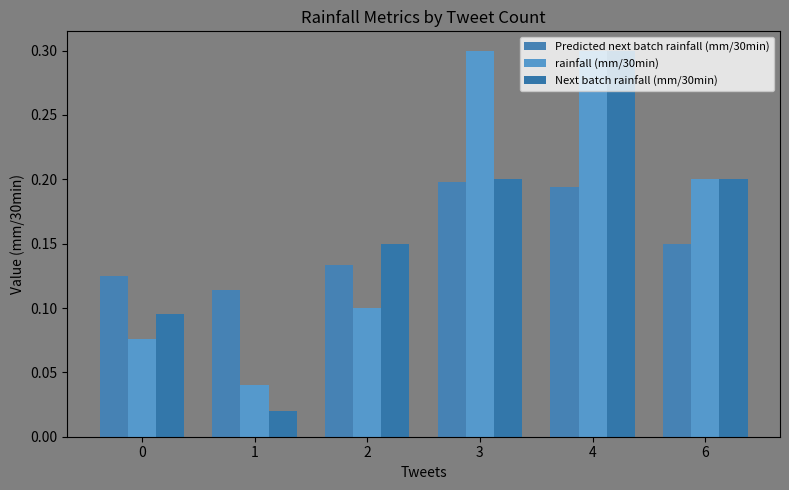

Which label corresponds to the largest value in the chart?

3